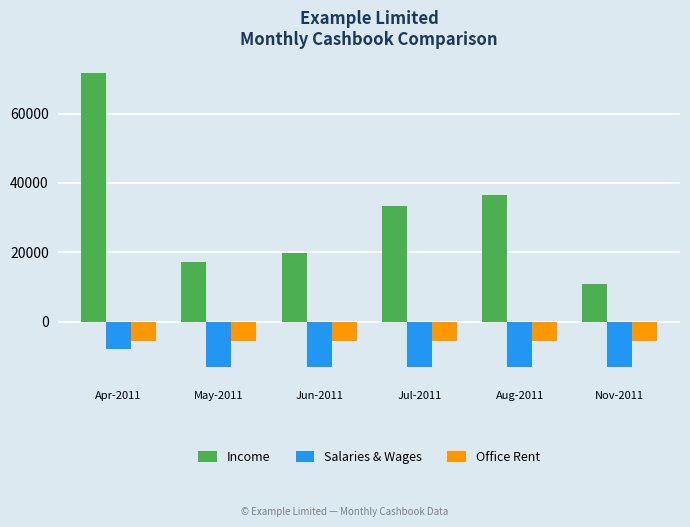

What is the value of the Income bar at the 5th from the left?

36480.0